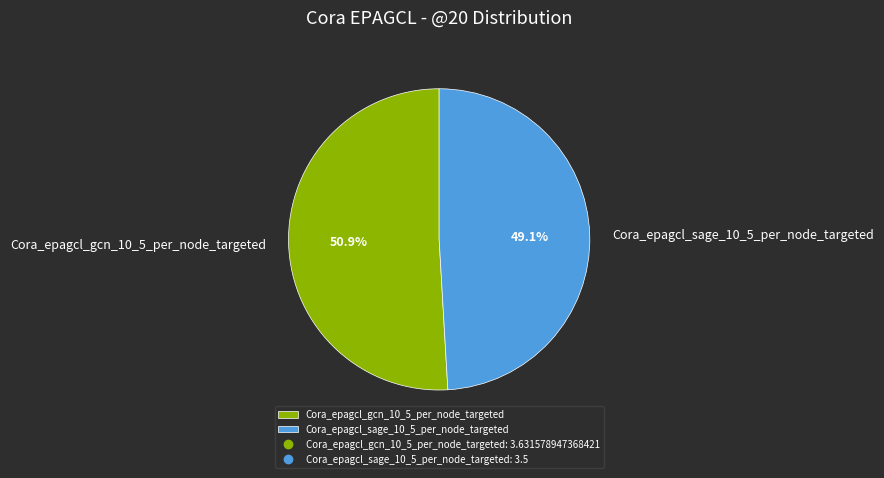

What is the ratio of the value at Cora_epagcl_sage_10_5_per_node_targeted to the value at Cora_epagcl_gcn_10_5_per_node_targeted?

1.0